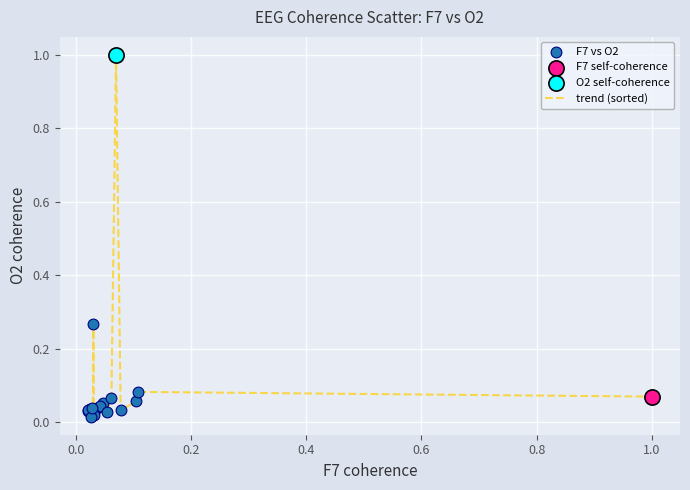

What is the difference between the maximum and minimum values?

1.0